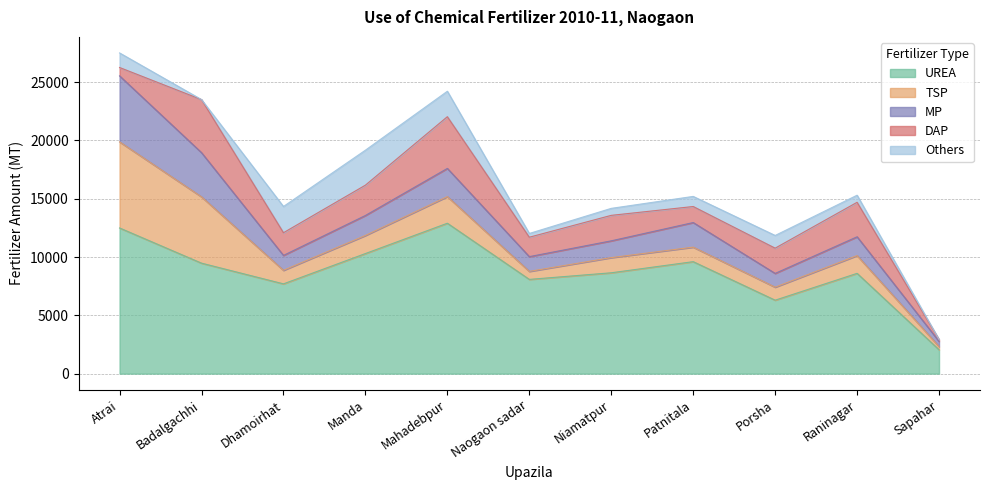

Which series changed the most between Atrai and Porsha?

TSP